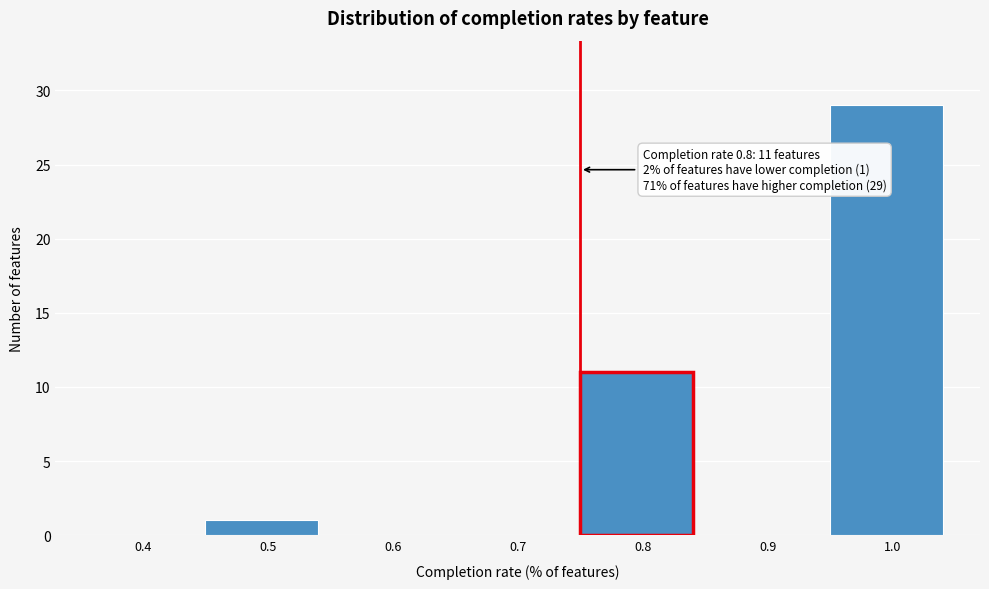

Reading right to left, list all the values displayed in this chart.

1.0=29	0.9=0	0.8=11	0.7=0	0.6=0	0.5=1	0.4=0